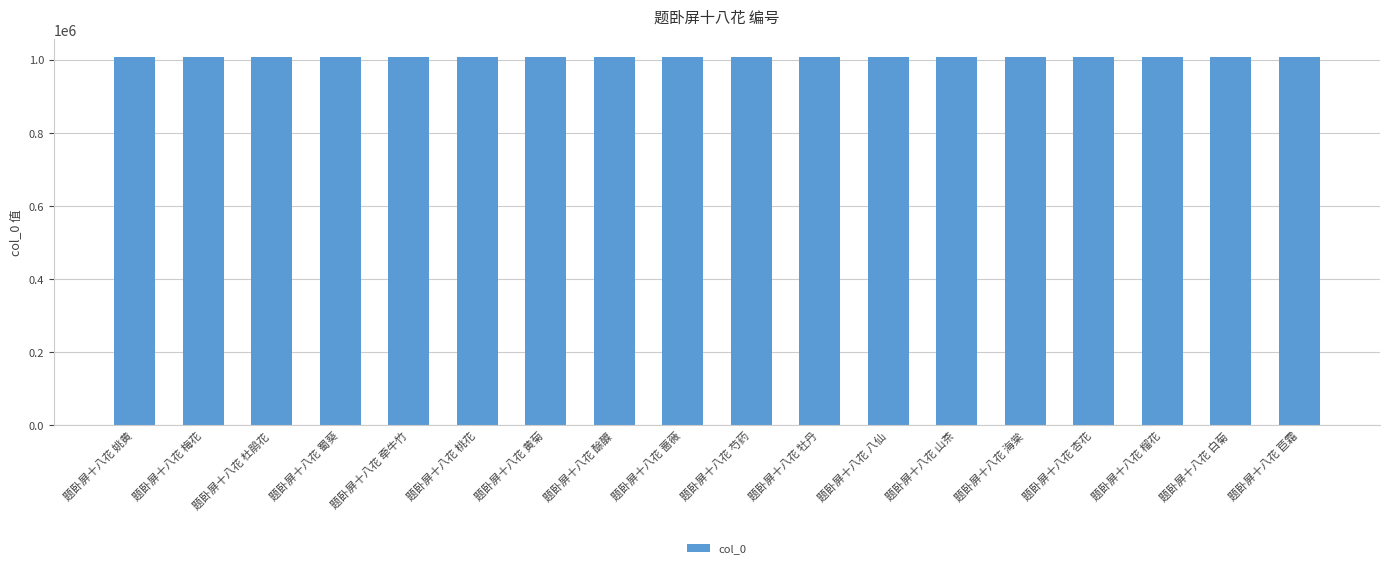

What is the greatest value displayed?

1006483